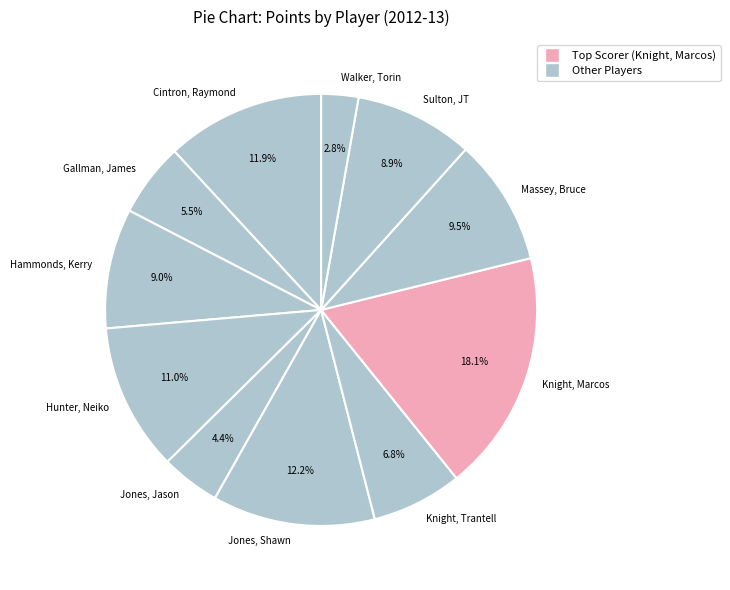

To the nearest percent, what is the difference between the largest and smallest slice percentages?

15%